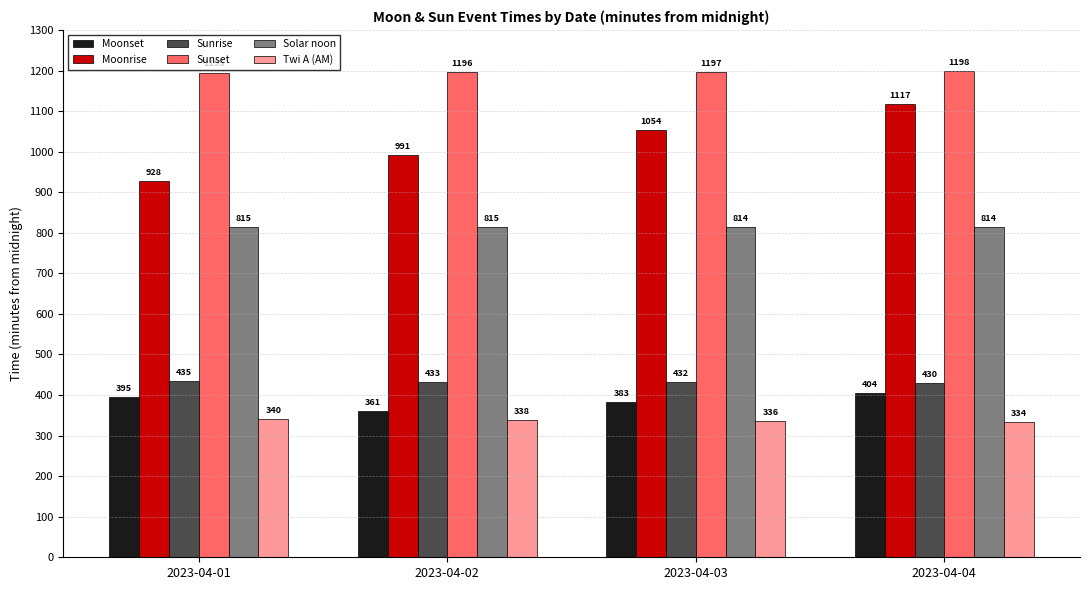

Which series has the largest total across all categories?

Sunset